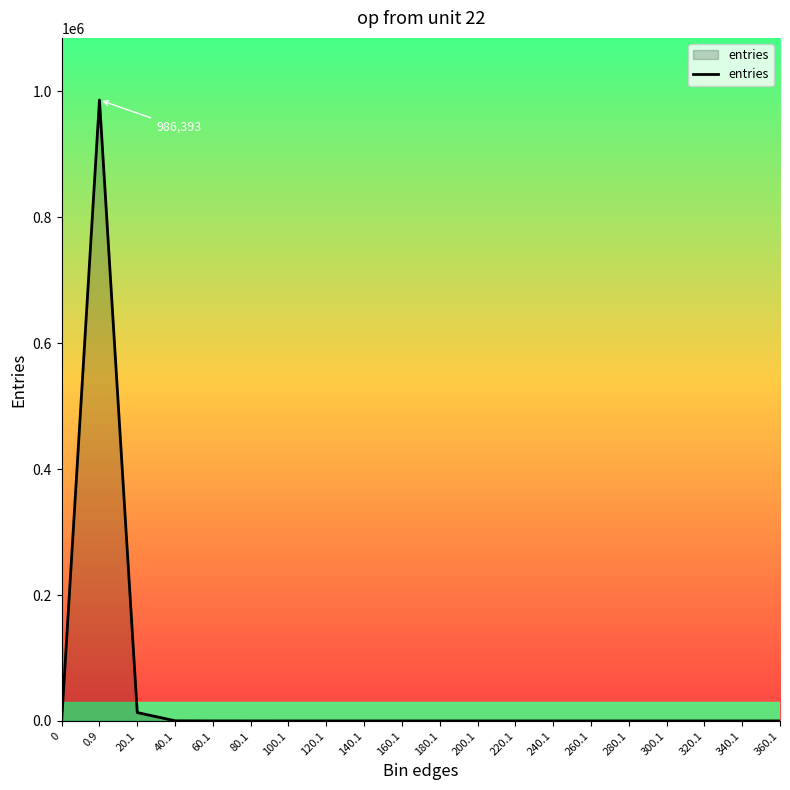

What is the change in value from 0 to 0.9?

+986393